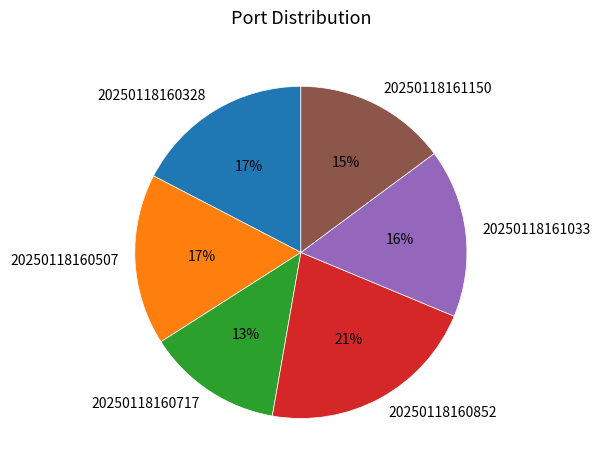

Is the sum of 20250118161150 and 20250118160328 greater than half?

No